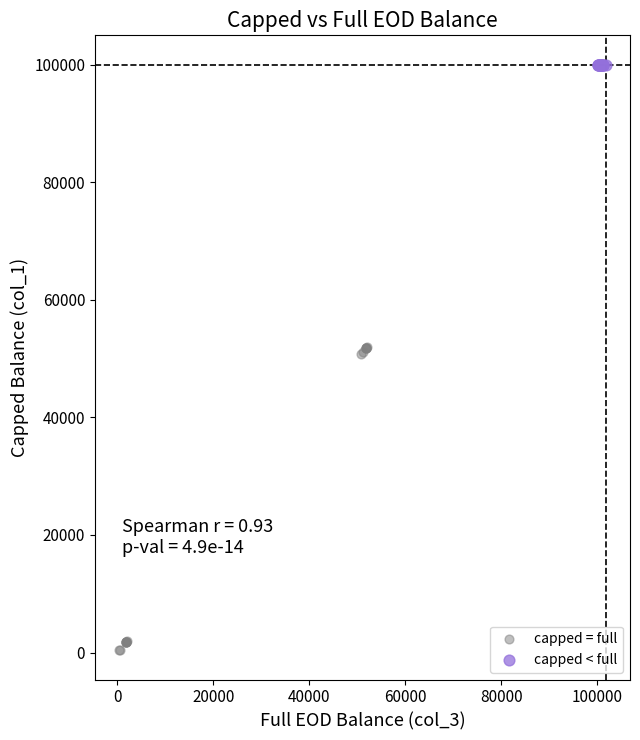

Which series contains the highest Y value?

capped < full